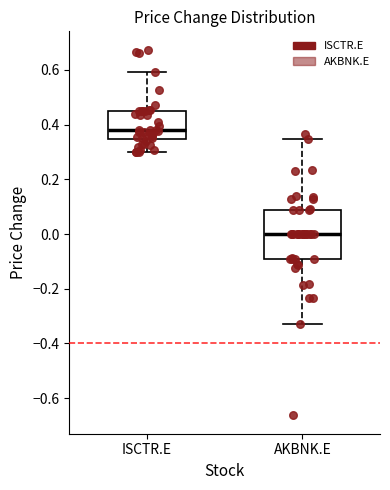

Reading left to right, read every box against the y-axis: the position of its median line, the range the box covers, and the ends of its whiskers. The values are not printed on the chart, so give them approximately, as read against the axis.

ISCTR.E: median 0.38, box 0.34 to 0.44, whiskers 0.30 to 0.60
AKBNK.E: median 0.00, box -0.10 to 0.08, whiskers -0.32 to 0.34